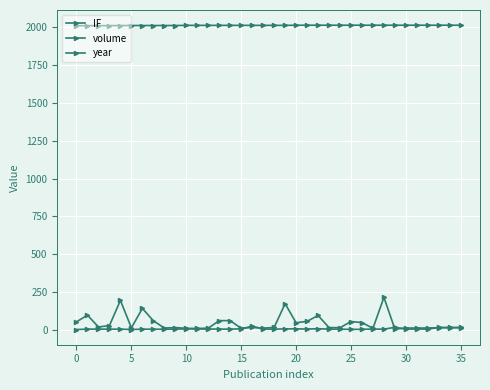

Which series has the widest spread of values?

volume